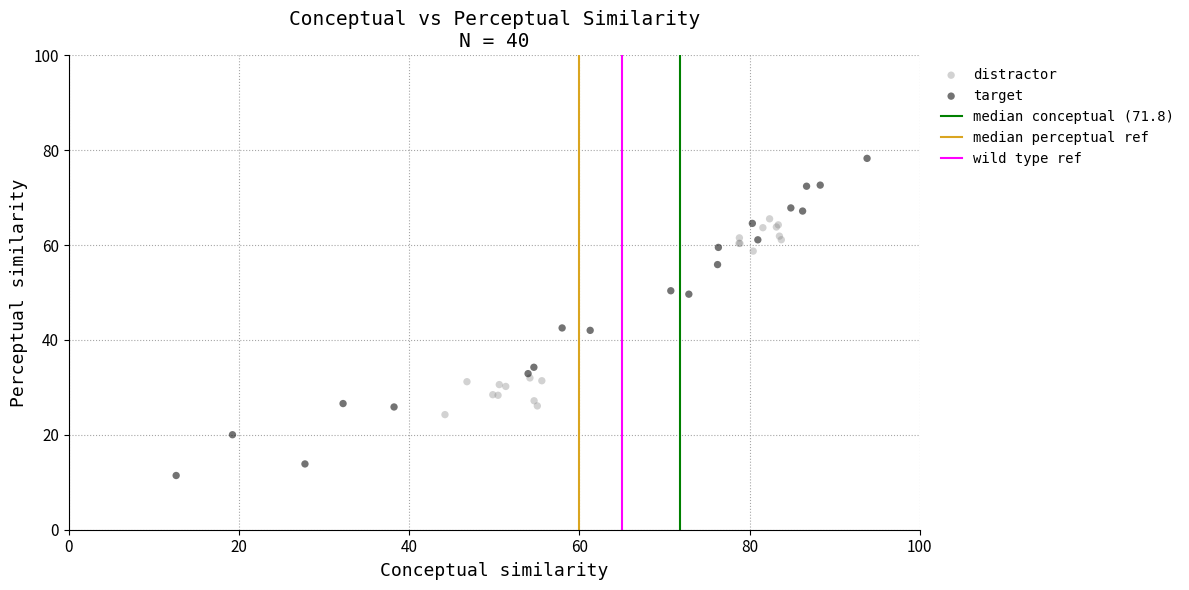

Which series has the largest Y range (max minus min)?

target